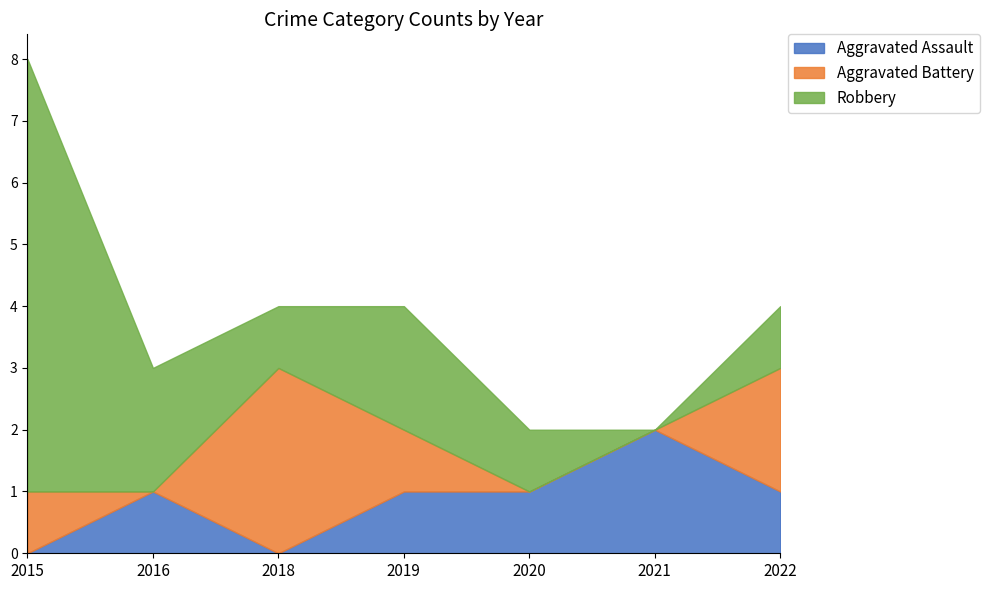

True or false: Robbery has a value of 2 at 2019.

True